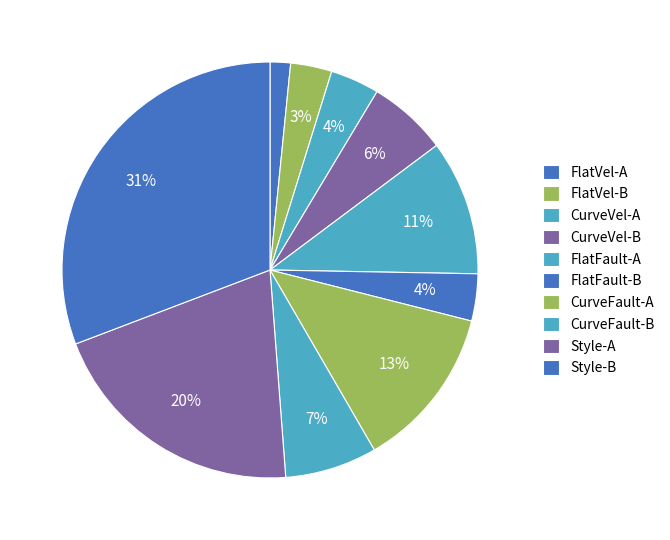

Does Style-B account for over 50% of the chart?

No